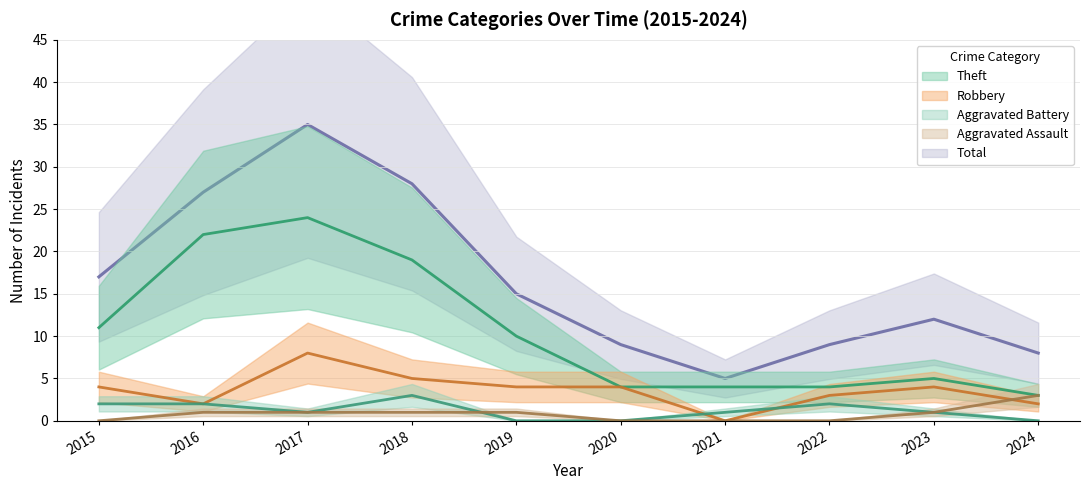

What value does the Theft series have at 2019, to the nearest 10?

10